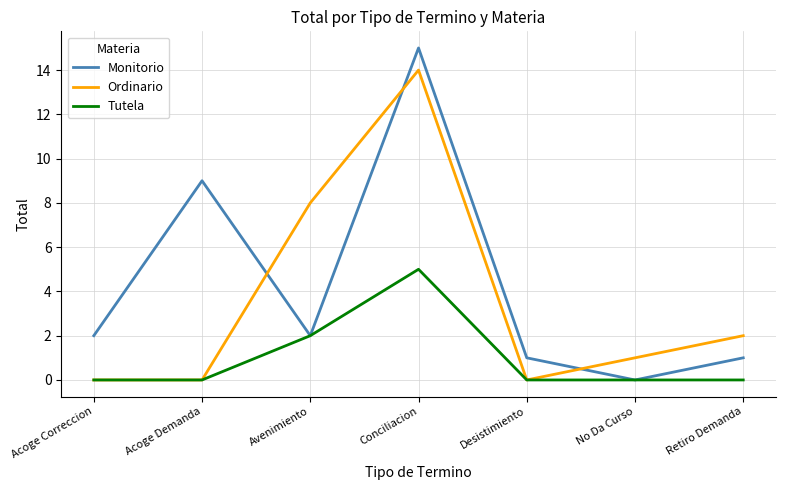

How many times do Monitorio and Ordinario cross each other?

3